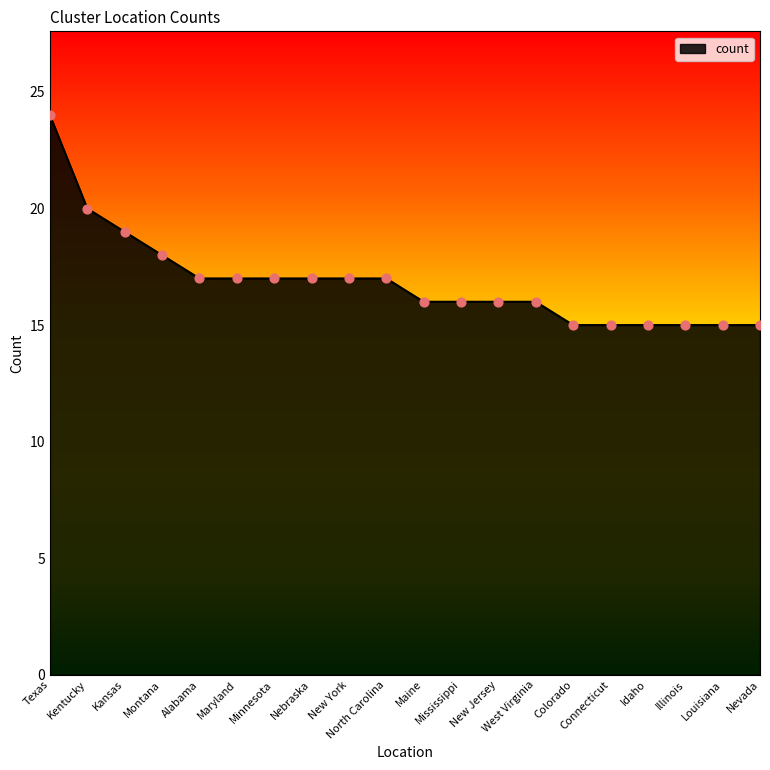

Between Kansas and Alabama, which is larger?

Kansas